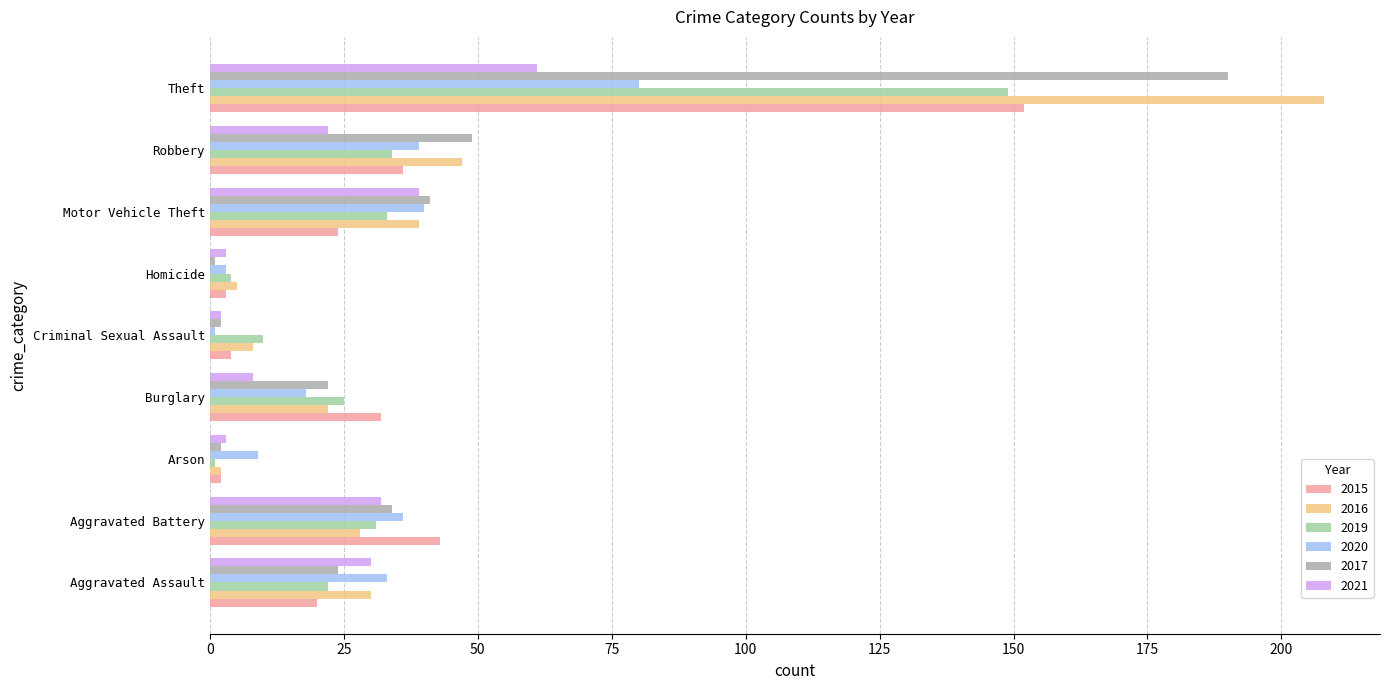

How many distinct data groups are displayed?

6